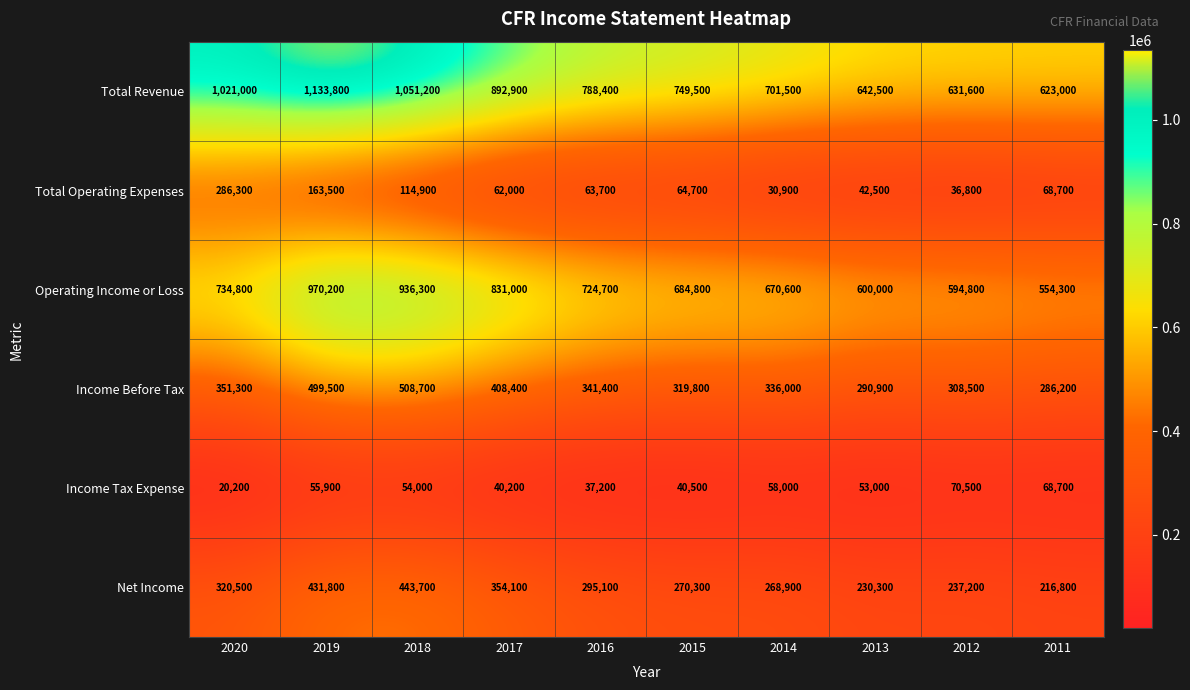

Which series has the largest total across all categories?

Total Revenue